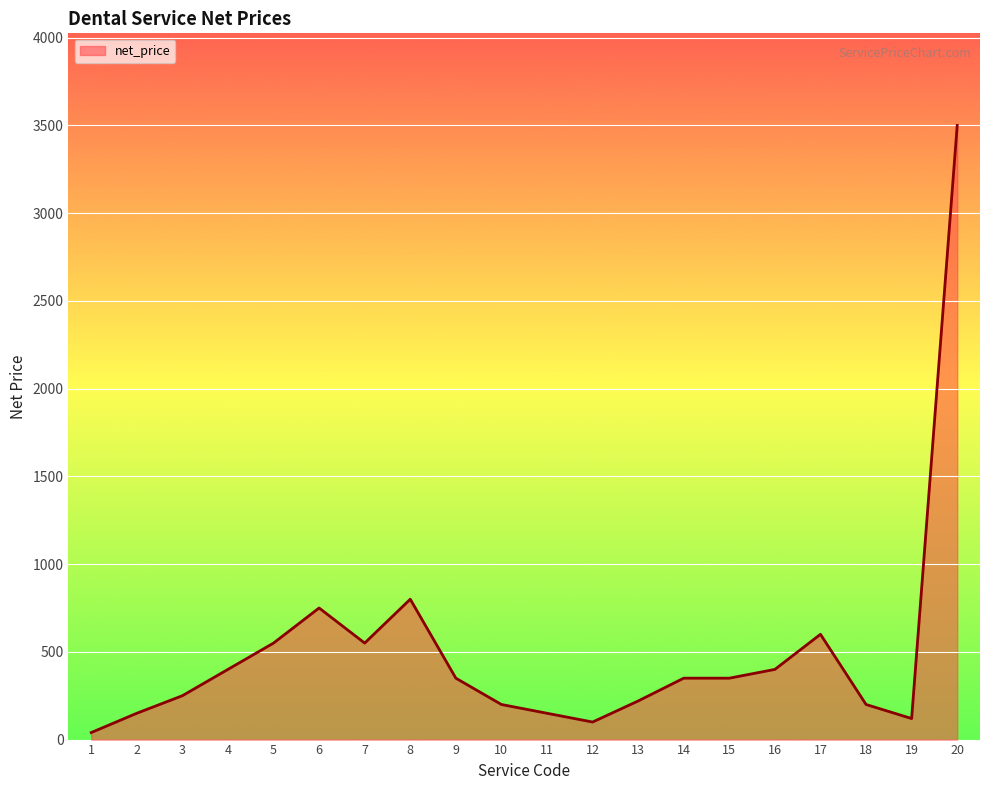

At which category does the chart reach its minimum across all series?

1